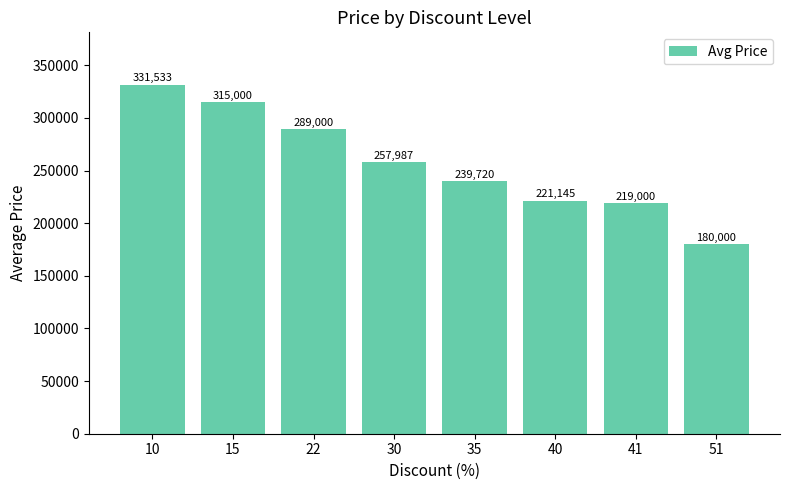

Which category has the lowest value across all series?

51